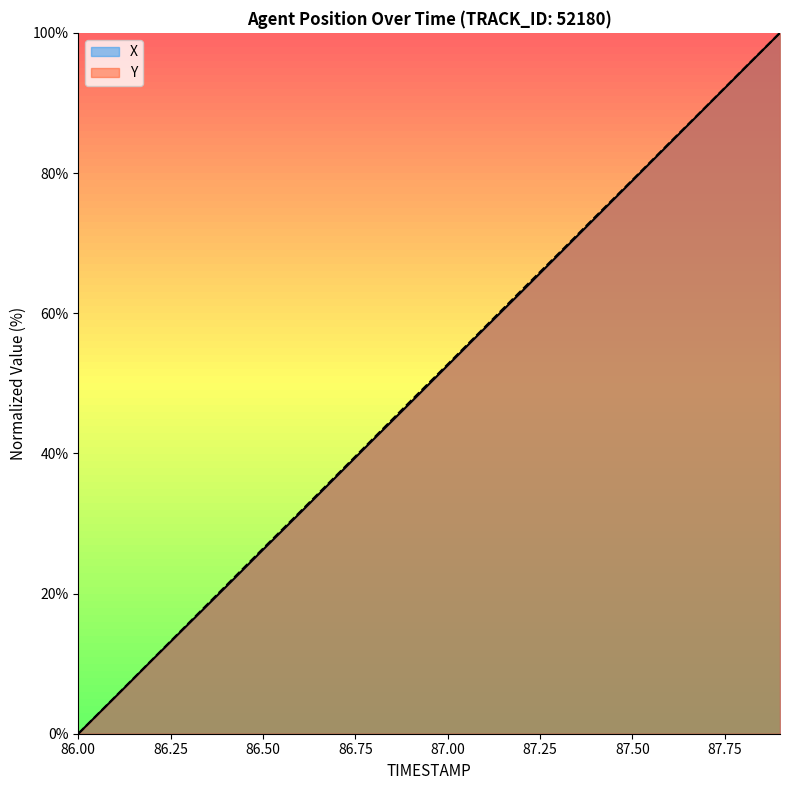

True or false: Y and X cross at least once.

False